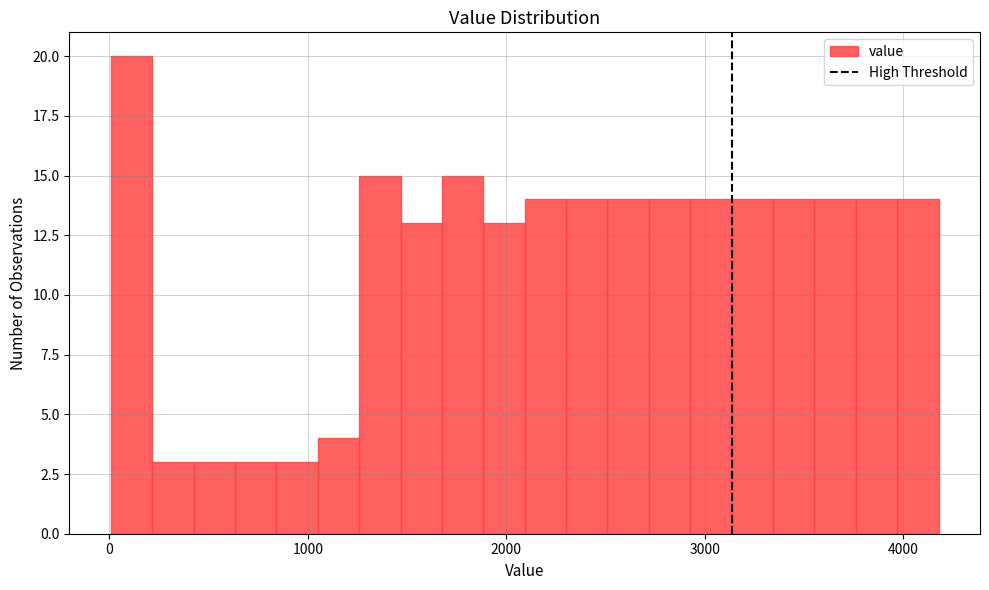

Read against the x-axis, roughly where is the centre of the tallest bar?

100